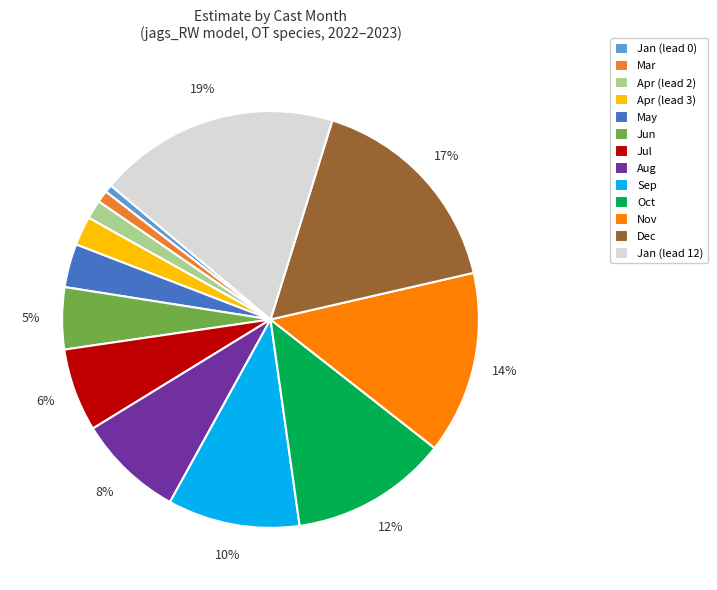

To the nearest percent, what percentage of the pie is Mar?

1%